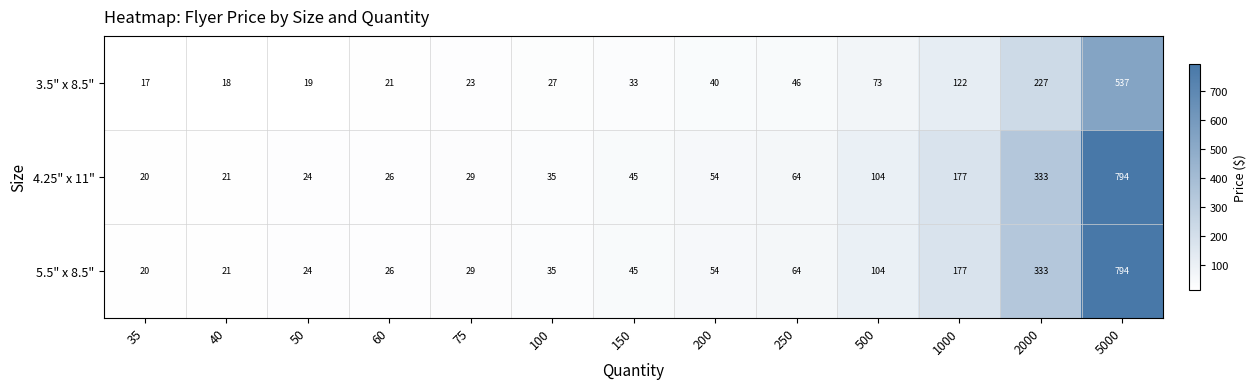

What is the spread (max minus min) of values at 250?

18